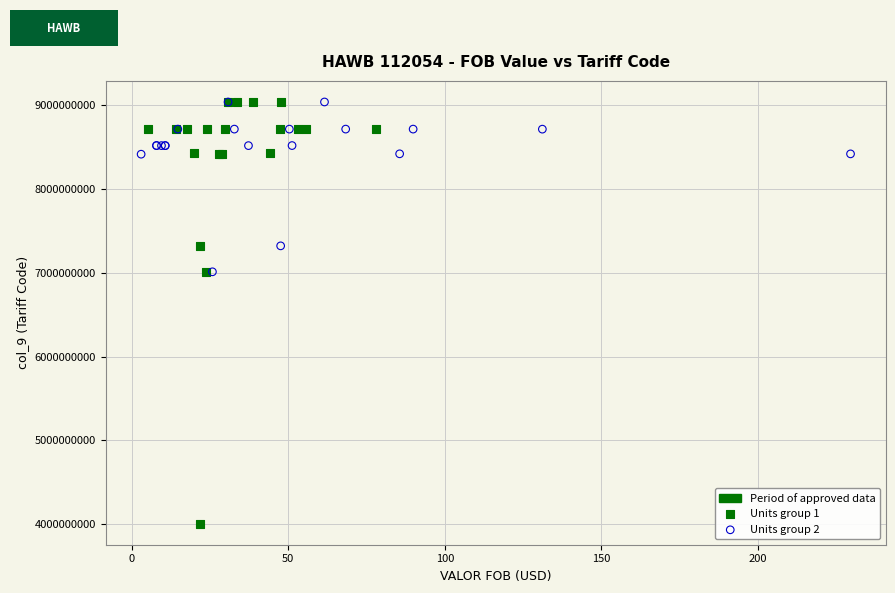

Which series contains the lowest Y value?

Units group 1